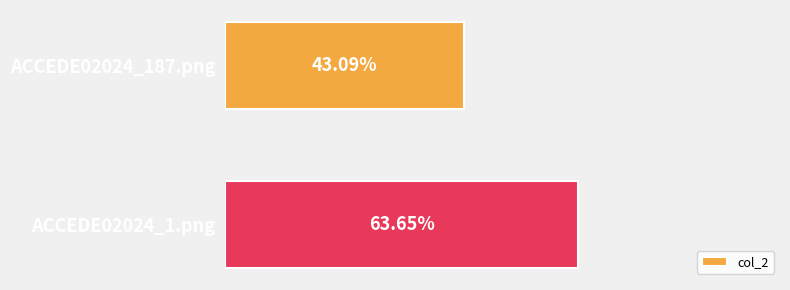

Does the chart contain any negative values?

No